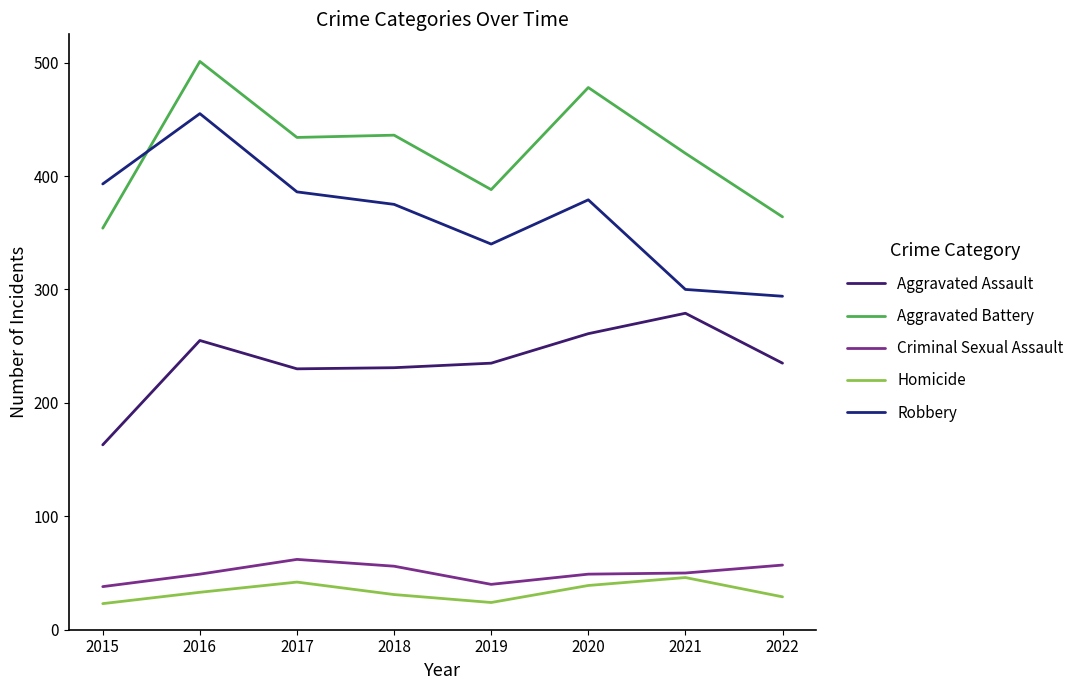

At which label is Robbery closest to 374?

2018